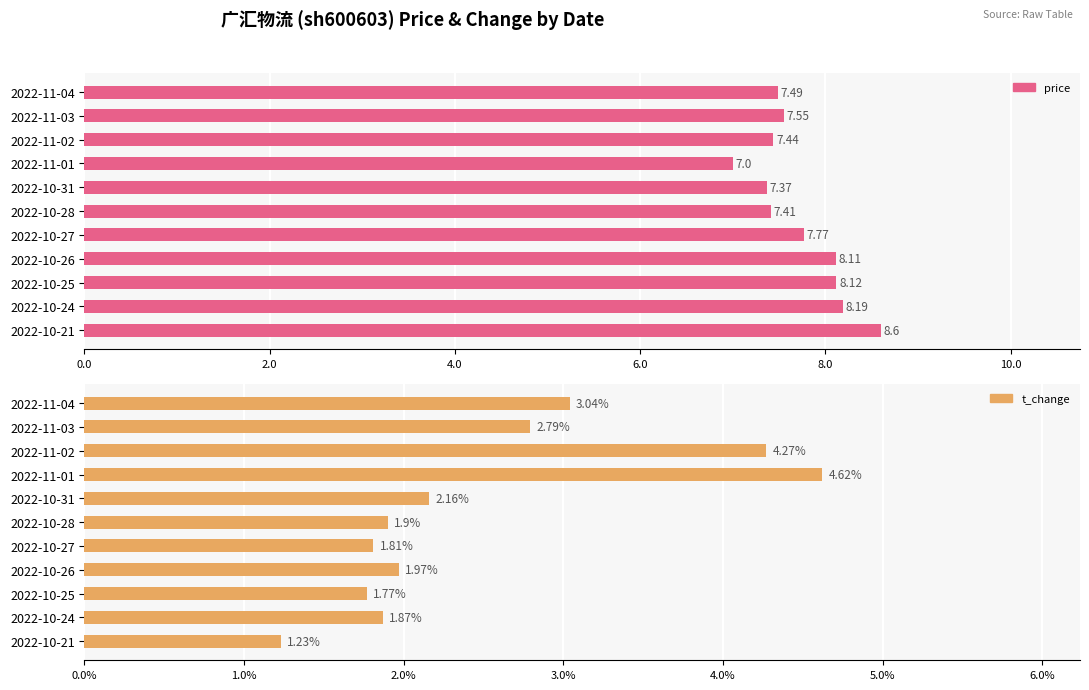

What is the difference between the maximum and second lowest values in the price series?

1.2